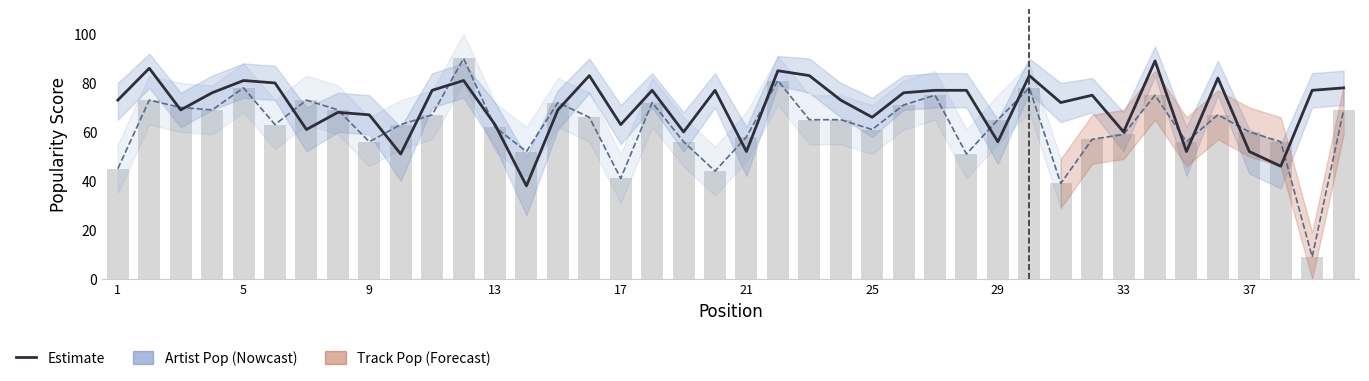

Reading left to right, what are all the values shown in this chart?

Artist Popularity: 73	86	69	76	81	80	61	68	67	51	77	81	63	38	69	83	63	77	60	77	52	85	83	73	66	76	77	77	56	83	72	75	60	89	52	82	52	46	77	78
Track Popularity: 45	73	70	69	78	63	73	69	56	63	67	90	62	52	72	66	41	72	56	44	58	81	65	65	61	71	75	51	65	78	39	57	59	75	56	67	60	56	9	69